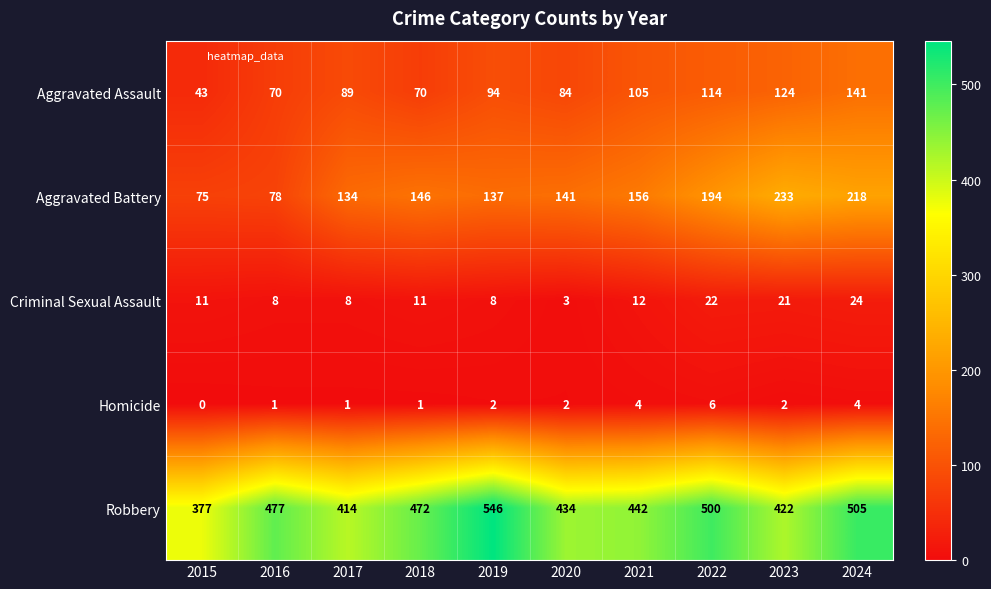

The value of Criminal Sexual Assault at 2018 is 11. True or false?

True